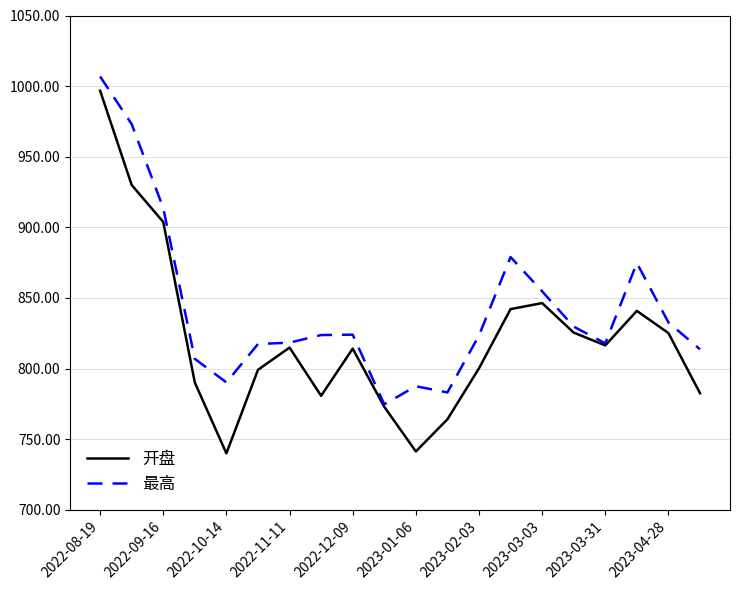

Which series has the widest spread of values?

开盘